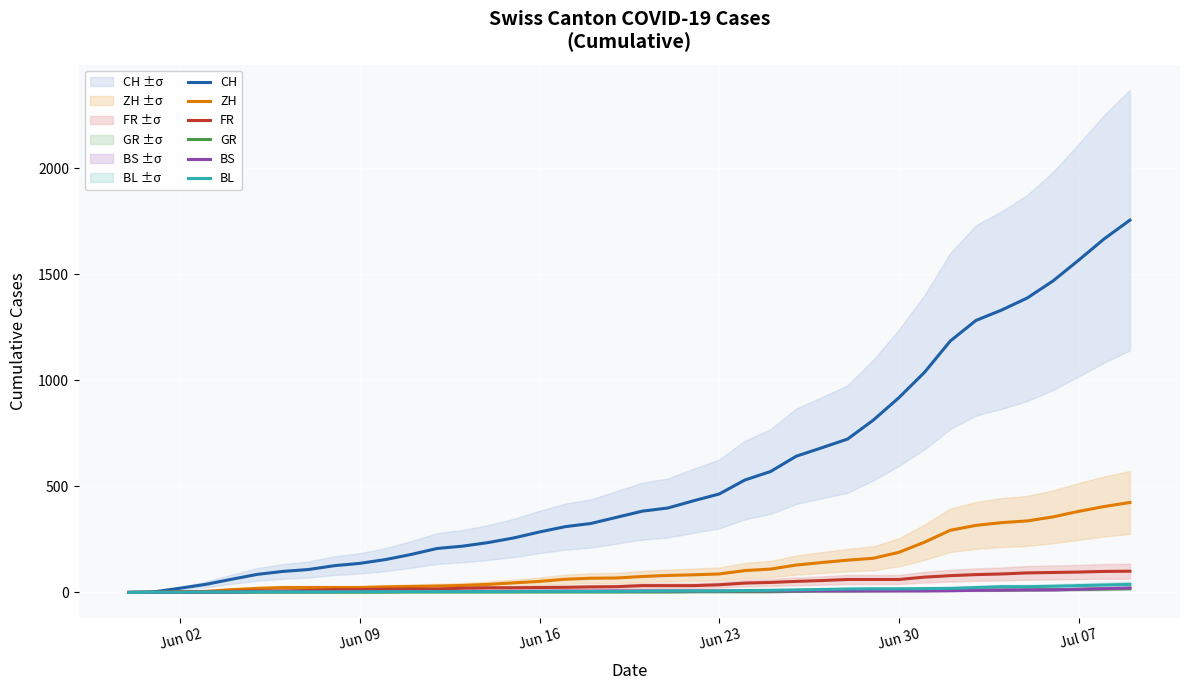

True or false: FR and ZH intersect in this chart.

False